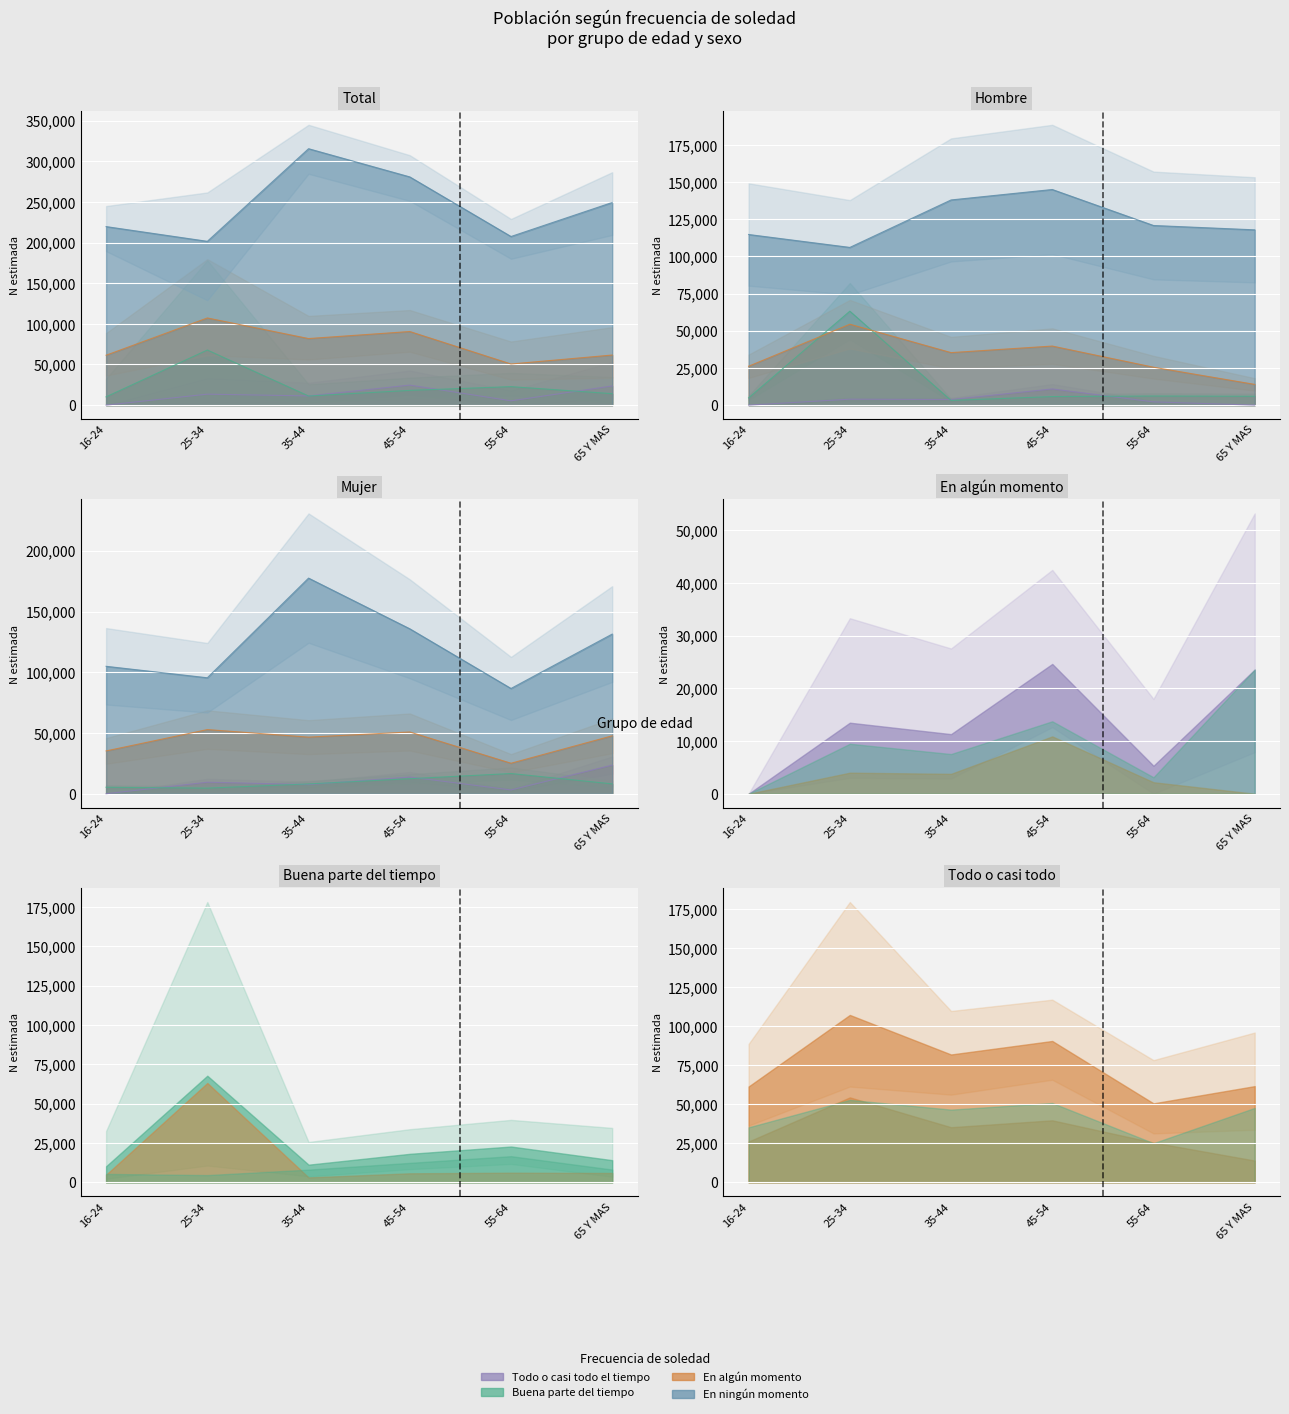

True or false: Todo o casi todo el tiempo and En ningún momento intersect in this chart.

False